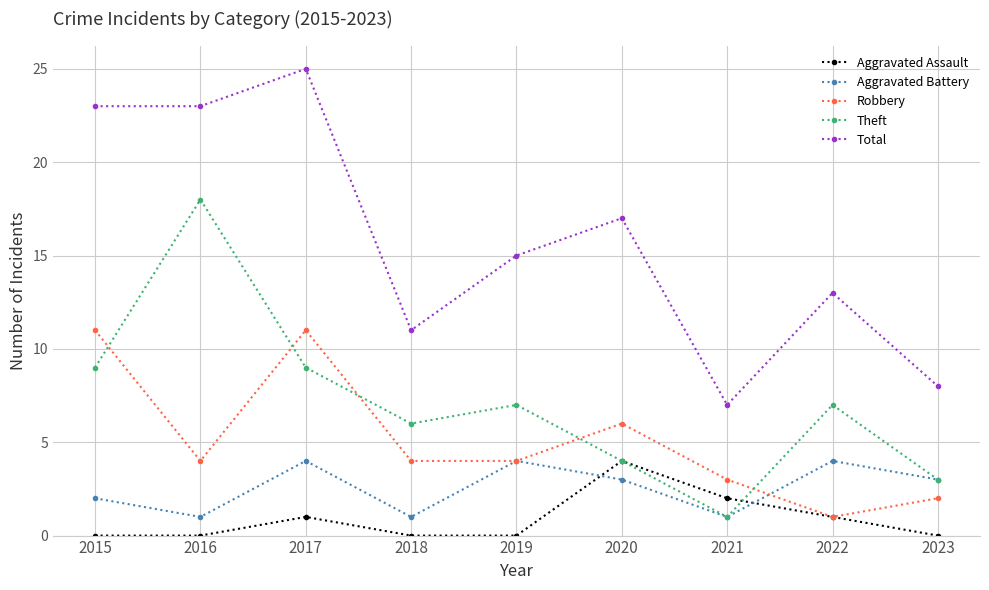

What is the spread (max minus min) of values at 2019?

15